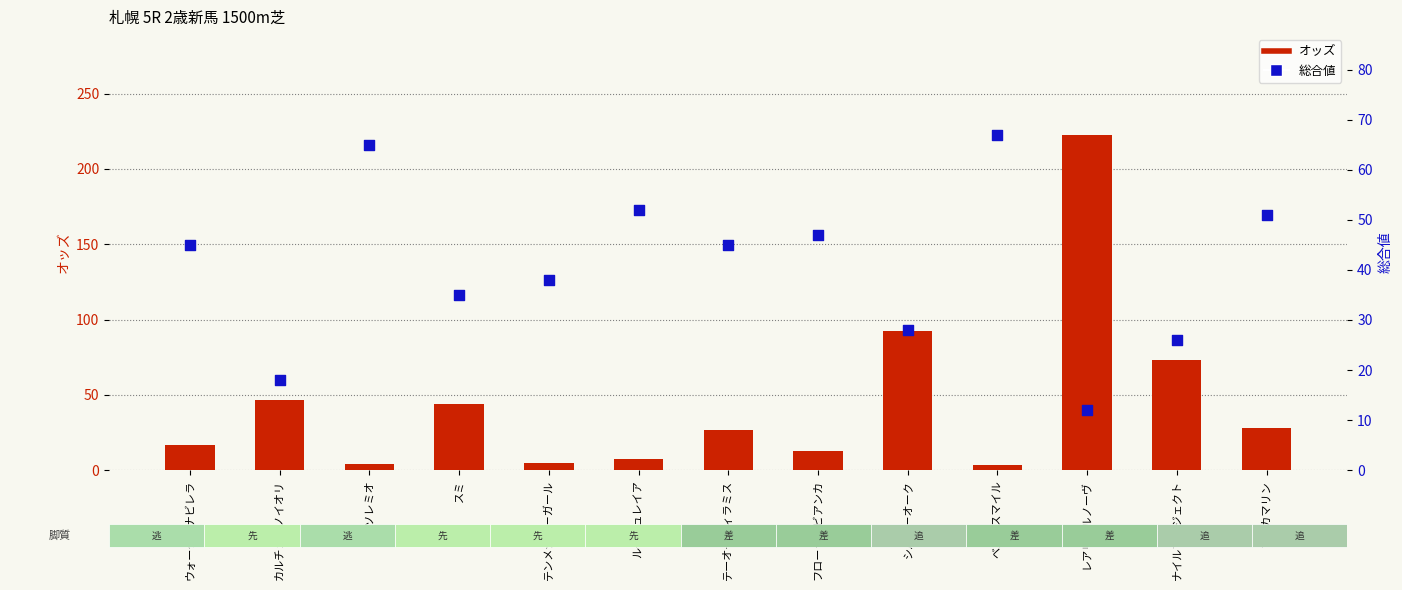

At which category is the sum across all series the highest?

レアリアルノーヴ